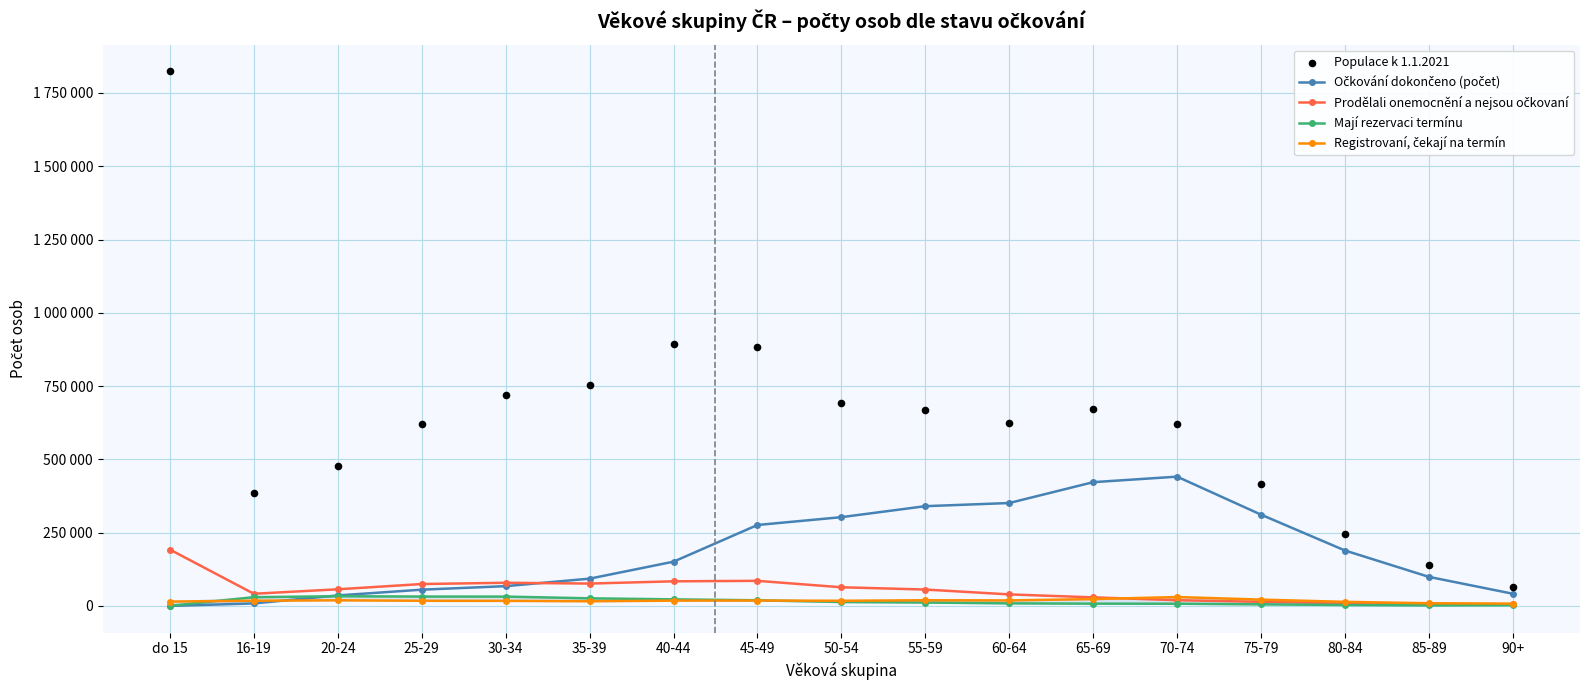

Which series has the widest spread of Y values?

Populace k 1.1.2021